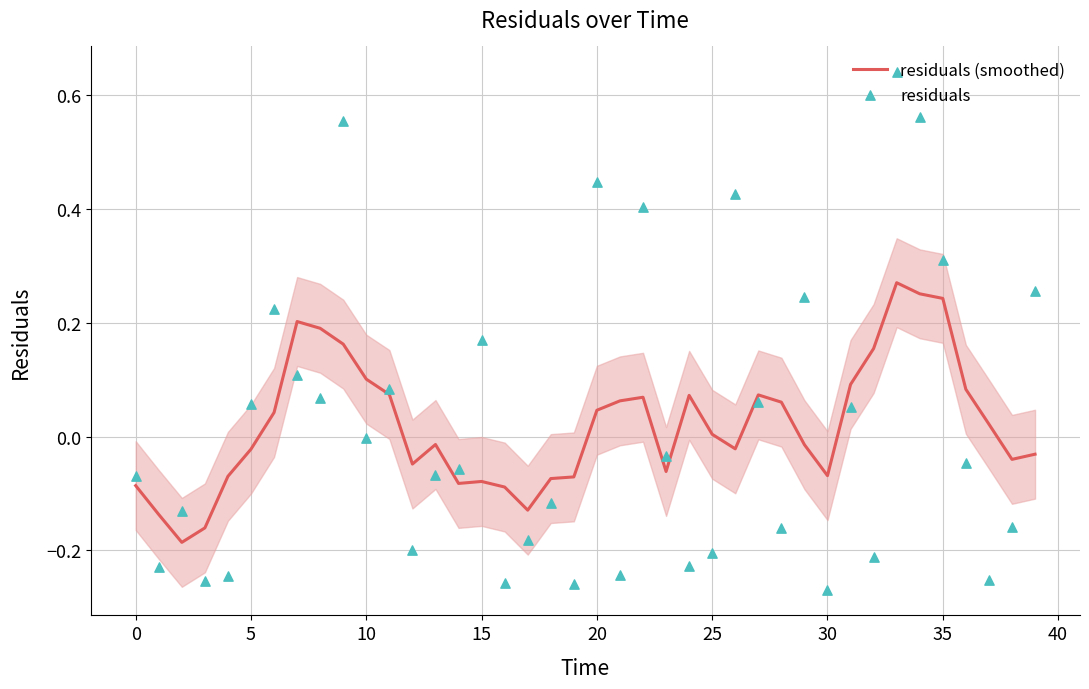

Is the value of residuals at 33 greater than the value of residuals (smoothed) at 38?

Yes